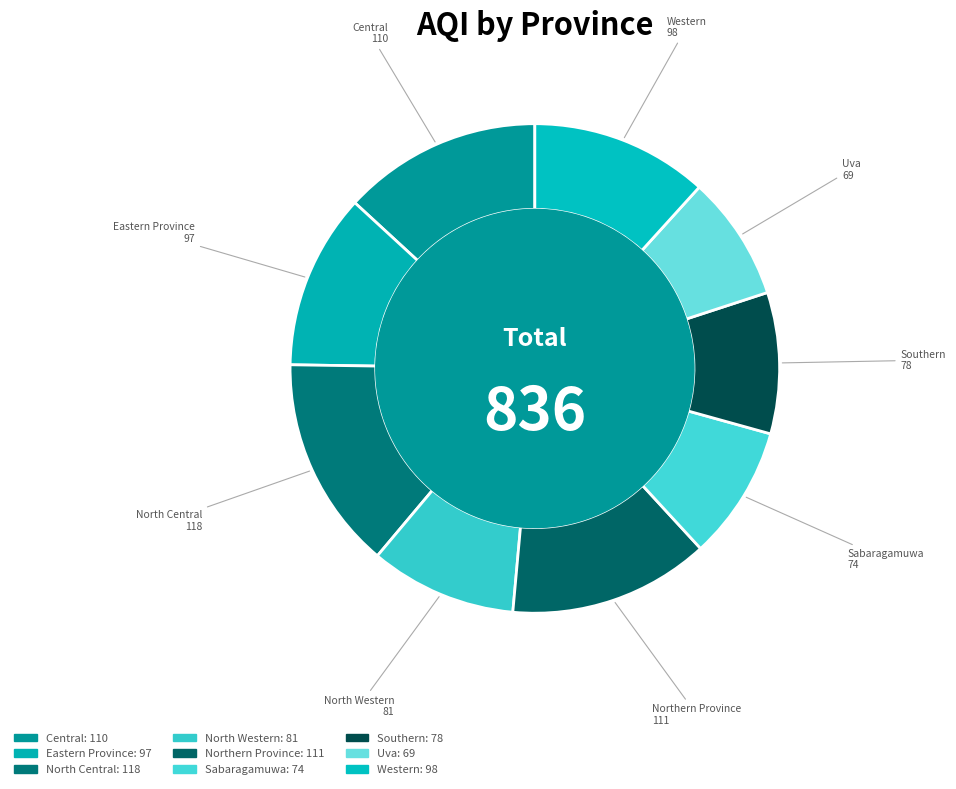

Do Southern and North Central together represent more than half of the pie?

No